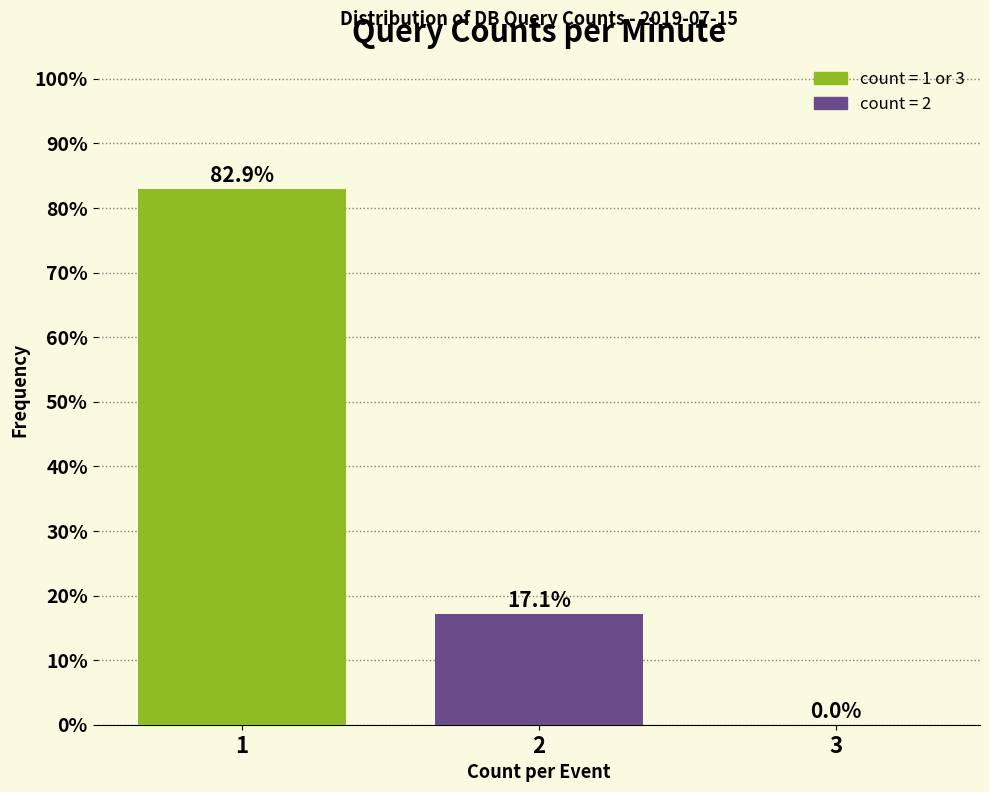

Reading left to right, transcribe this chart: for each bar, give the range it covers on the x-axis and its height.

0.5 to 1.5: 82.9
1.5 to 2.5: 17.1
2.5 to 3.5: 0.0